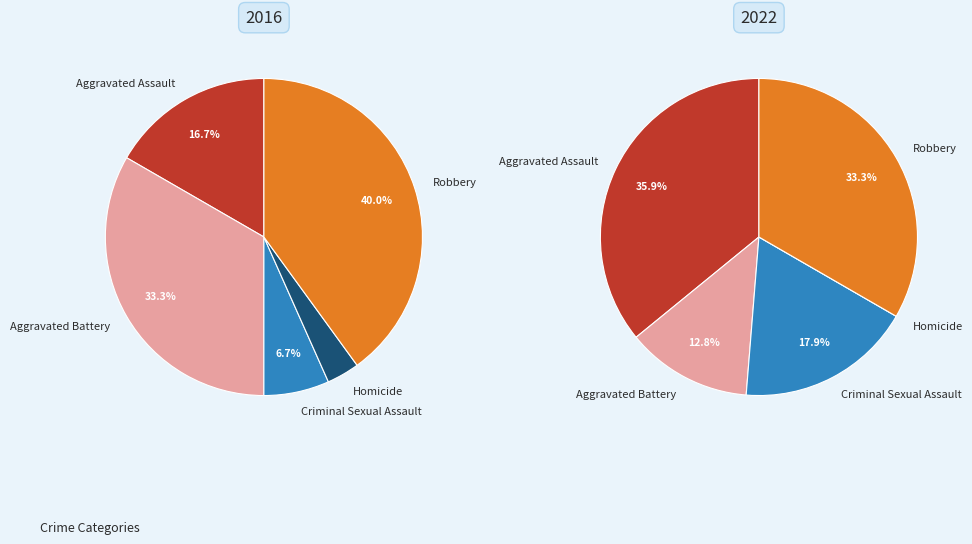

How many slices are in this pie chart?

5